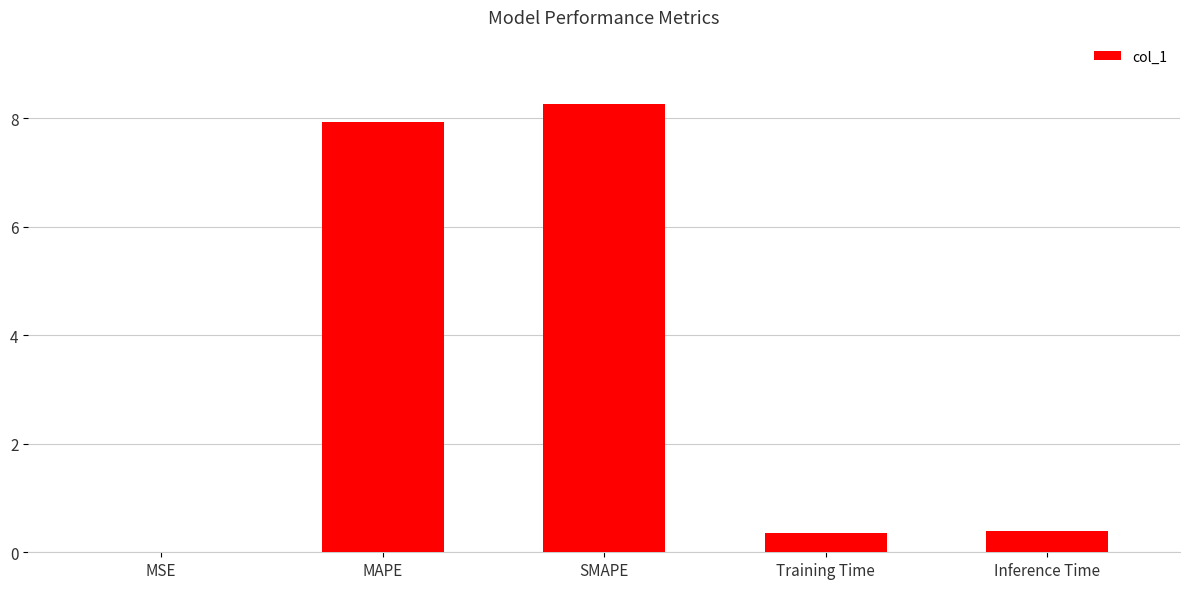

Which has a higher value, Inference Time or MAPE?

MAPE